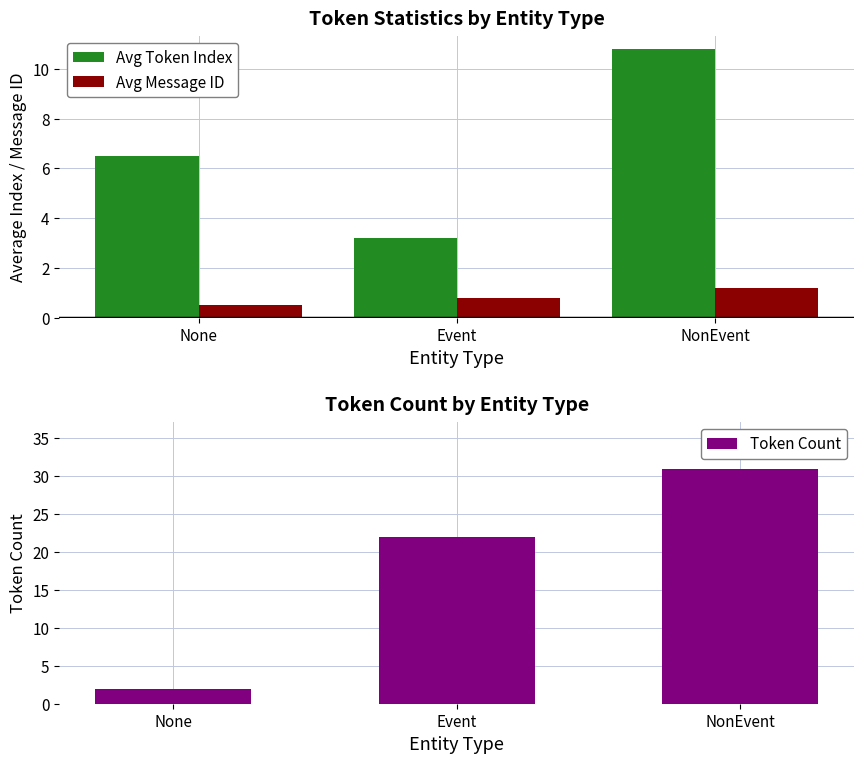

The value of Avg Message ID at Event is 0.8. True or false?

True